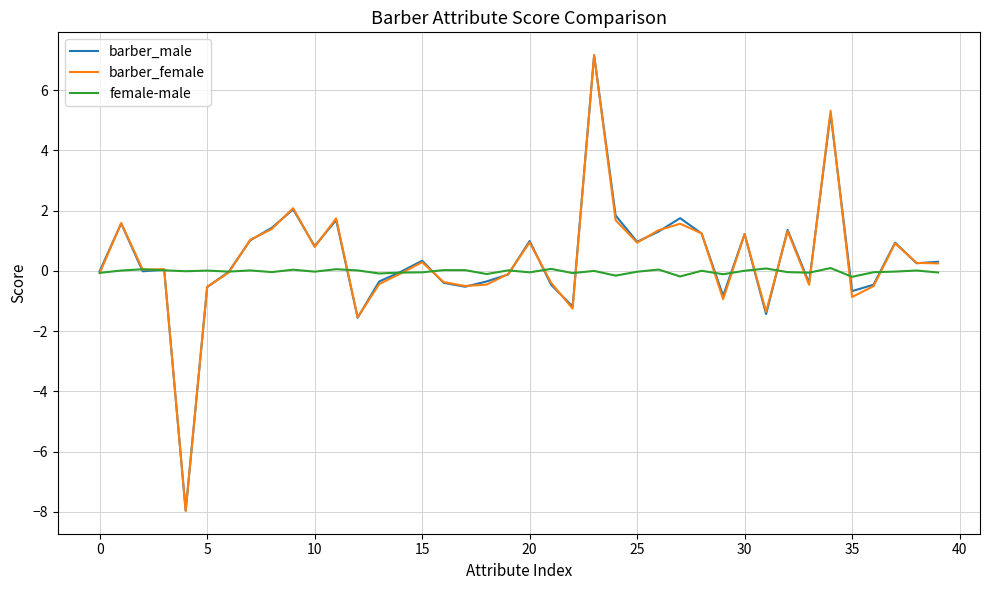

What is the lowest value of the barber_male series?

-8.0